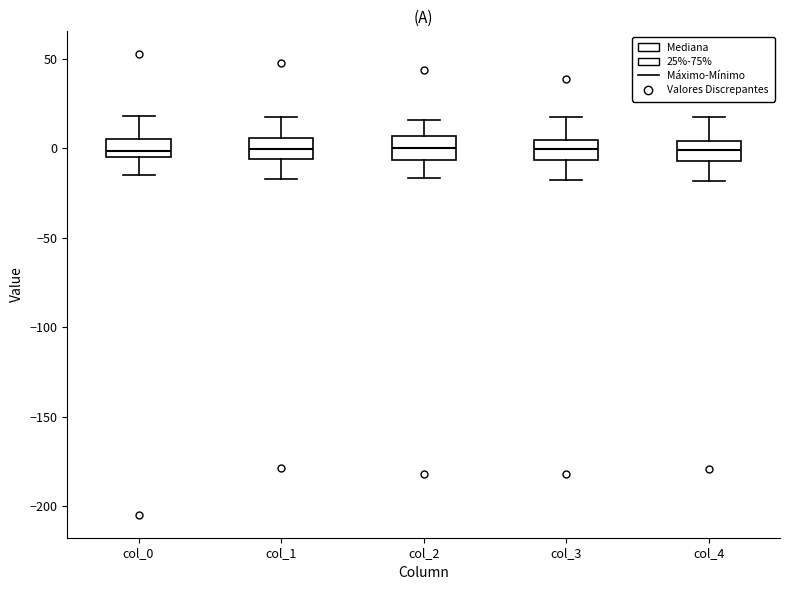

Reading left to right, read every box against the y-axis: the position of its median line, the range the box covers, and the ends of its whiskers. The values are not printed on the chart, so give them approximately, as read against the axis.

col_0: median 0, box -5 to 5, whiskers -15 to 20
col_1: median 0, box -5 to 5, whiskers -15 to 15
col_2: median 0, box -5 to 5, whiskers -15 to 15
col_3: median 0, box -5 to 5, whiskers -20 to 15
col_4: median 0, box -5 to 5, whiskers -20 to 15